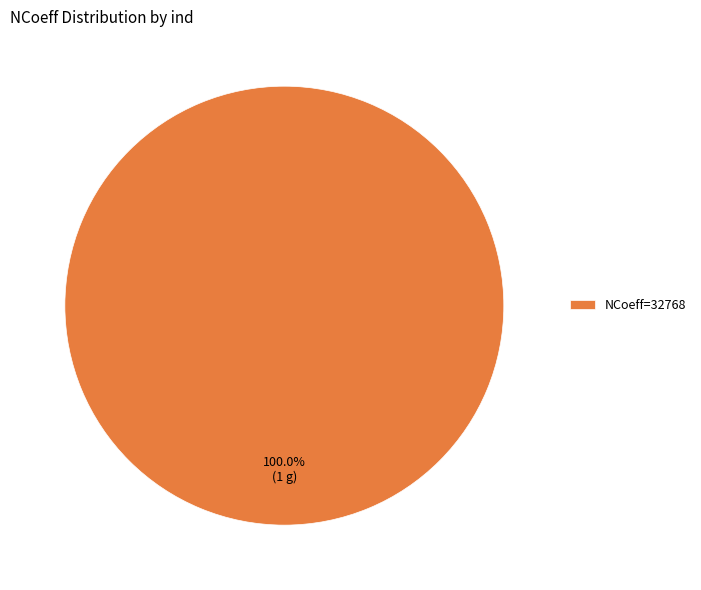

Count the number of slices in the pie.

1